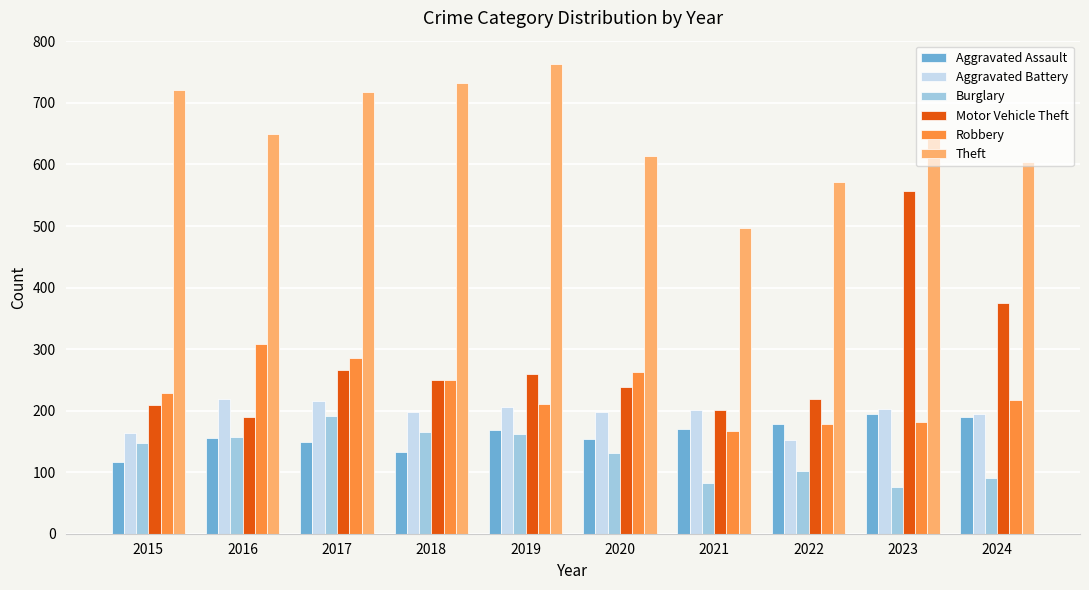

What is the highest value of the Burglary series?

192